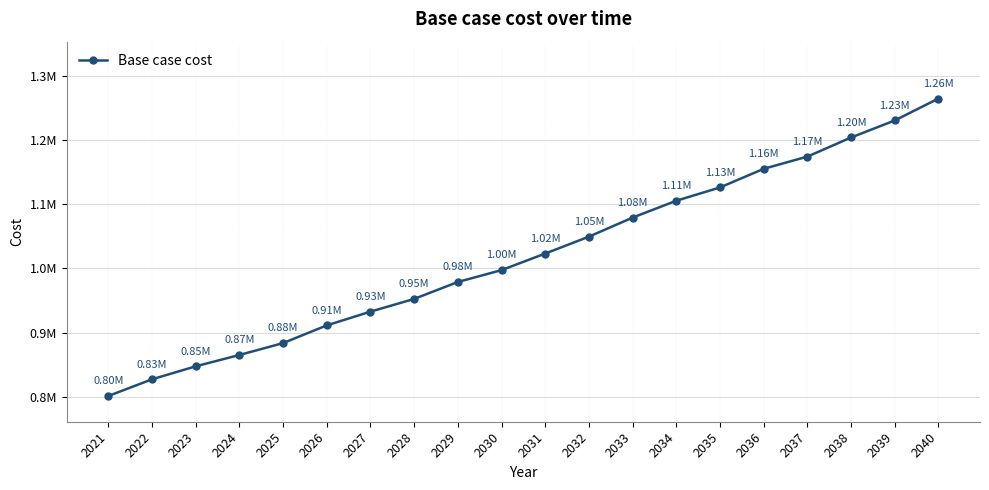

True or false: the data has more than 0 interior local peaks.

False